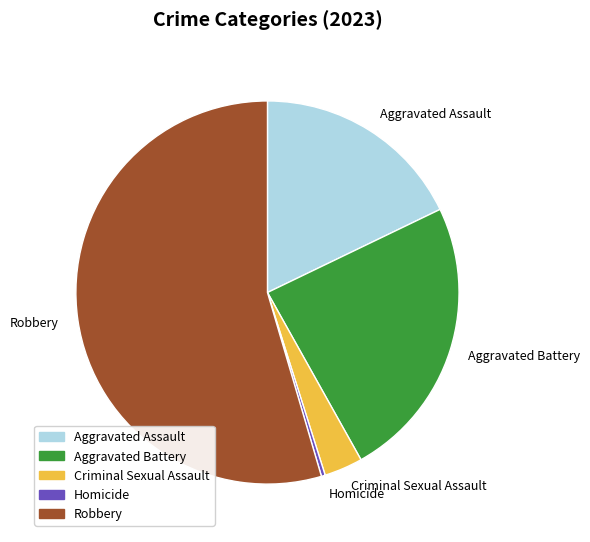

Rank the categories by value from lowest to highest.

Homicide, Criminal Sexual Assault, Aggravated Assault, Aggravated Battery, Robbery